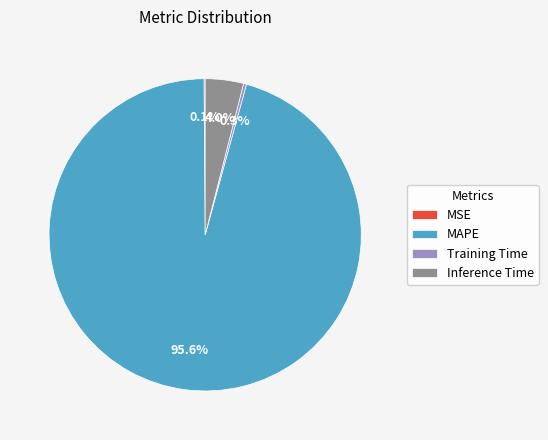

To the nearest percent, what is the average slice percentage?

25%